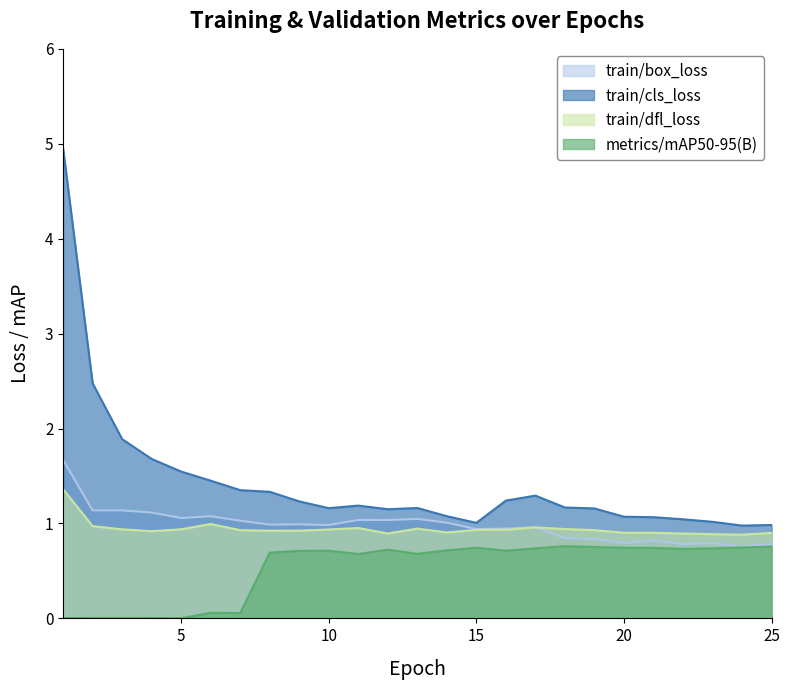

What is the value of the train/dfl_loss point at the 13th from the left?

0.9